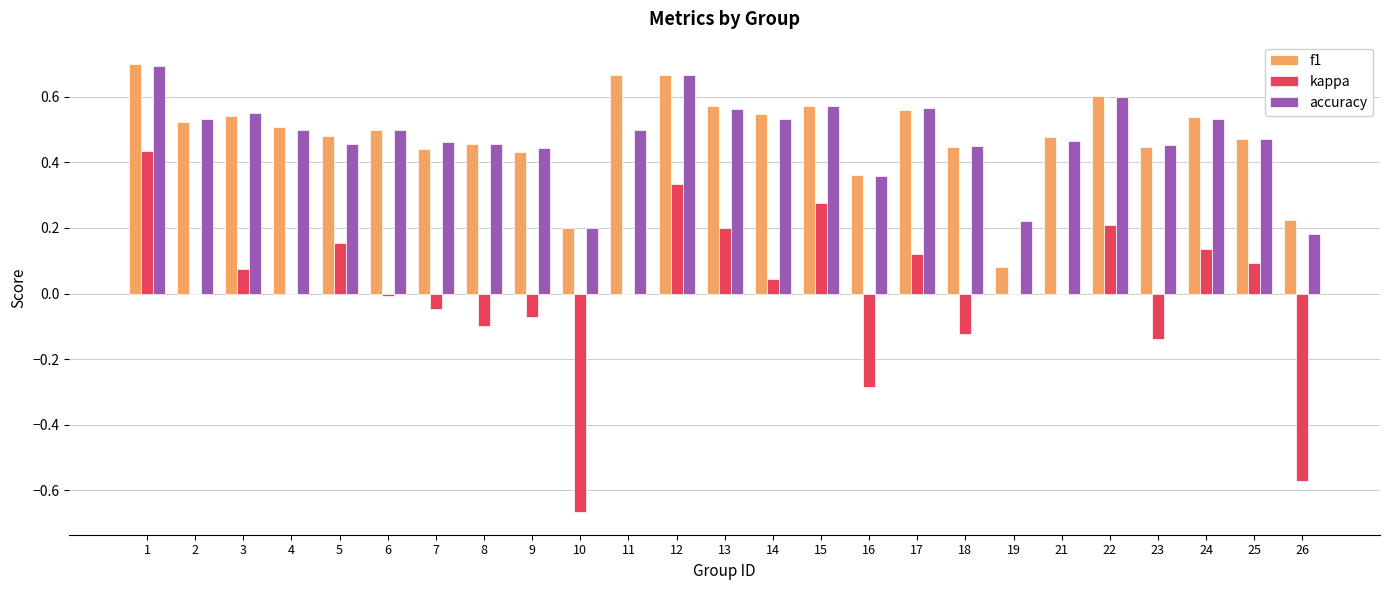

At which category is the sum across all series the highest?

1